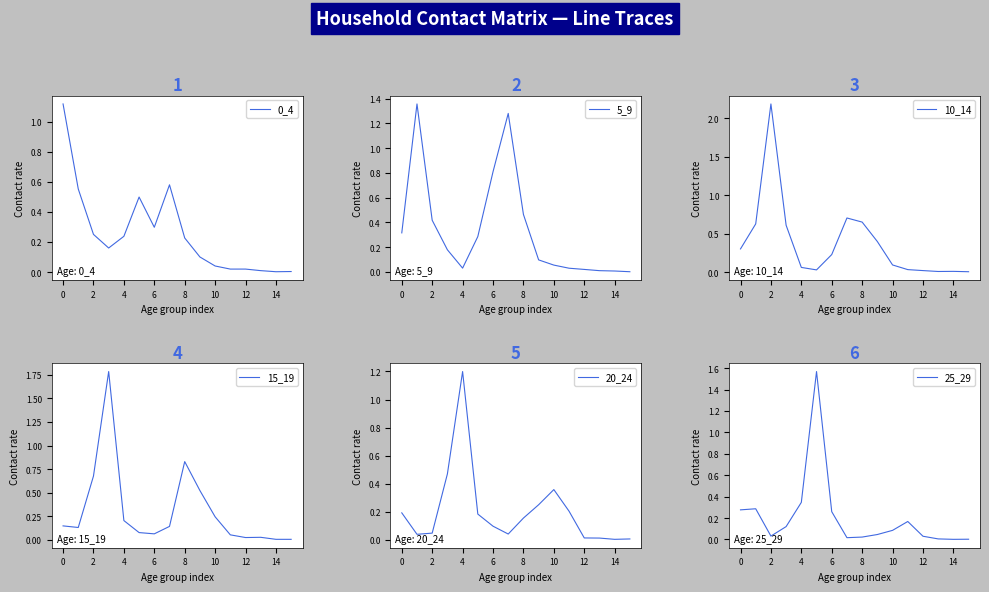

Rank the series by their maximum value, from highest to lowest.

10_14, 15_19, 25_29, 5_9, 20_24, 0_4